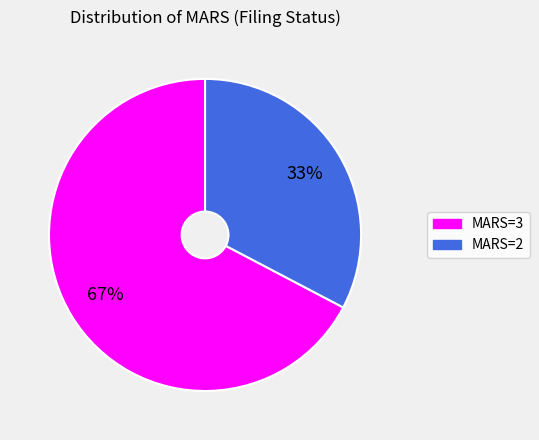

How many segments does this pie chart have?

2